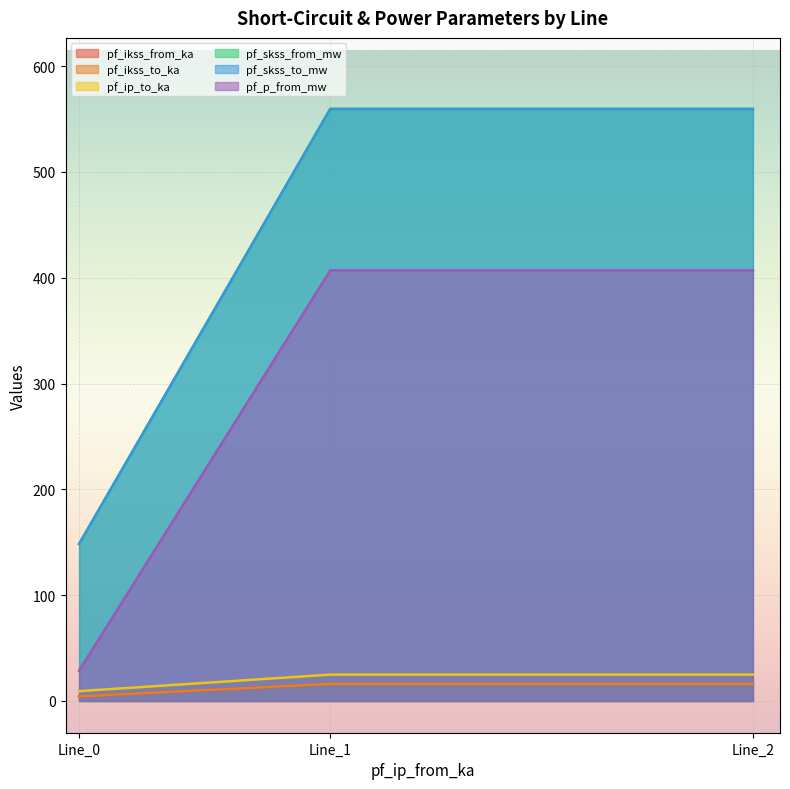

Which series has the largest total across all categories?

pf_skss_from_mw